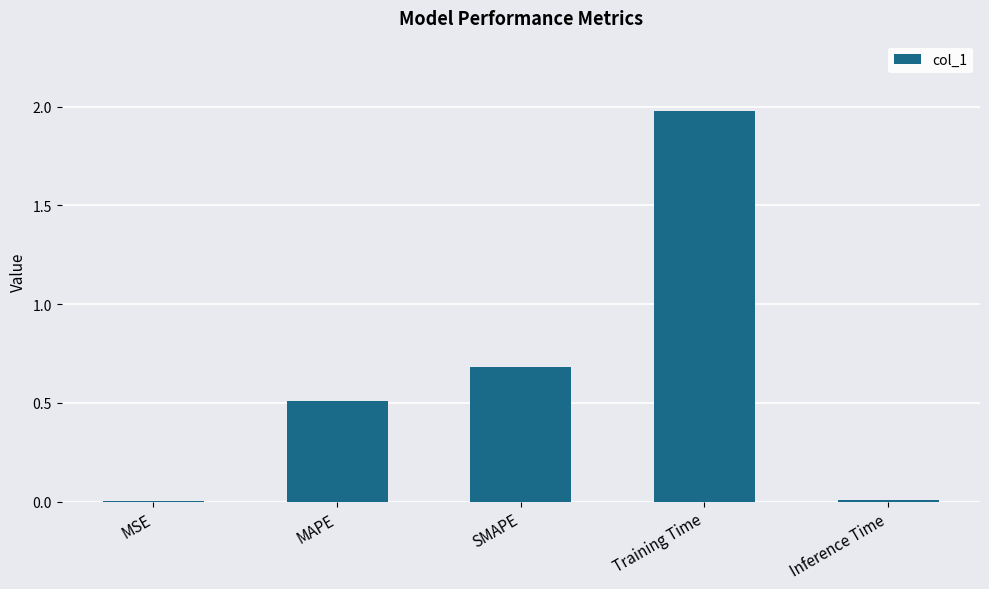

Which category has the highest value across all series?

Training Time